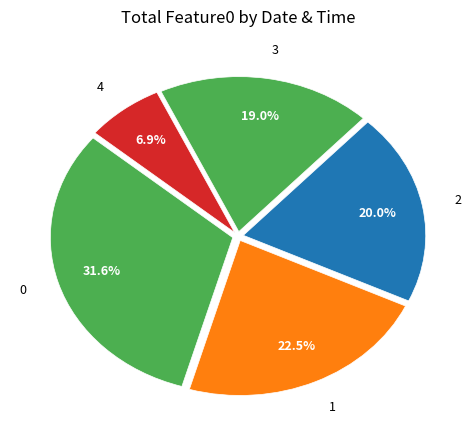

Does 1 represent more than half of the total?

No